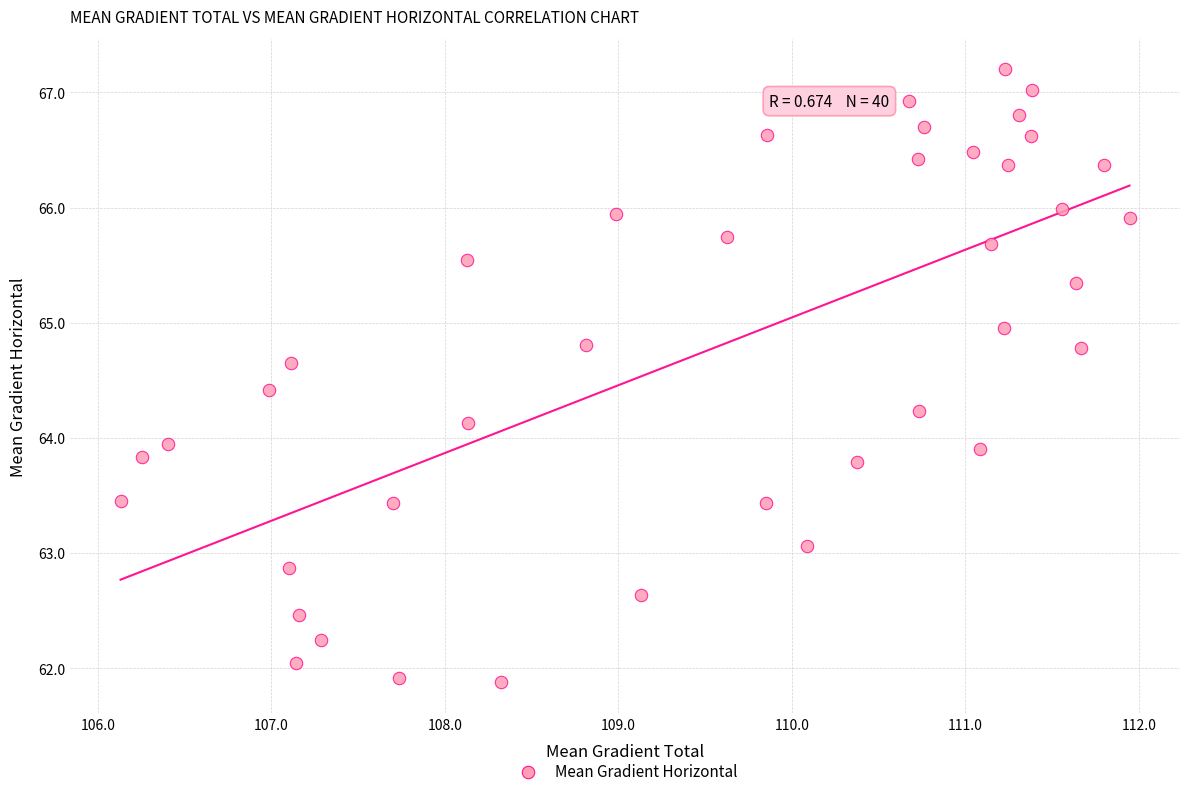

What is the range of Y values (max minus min)?

5.3